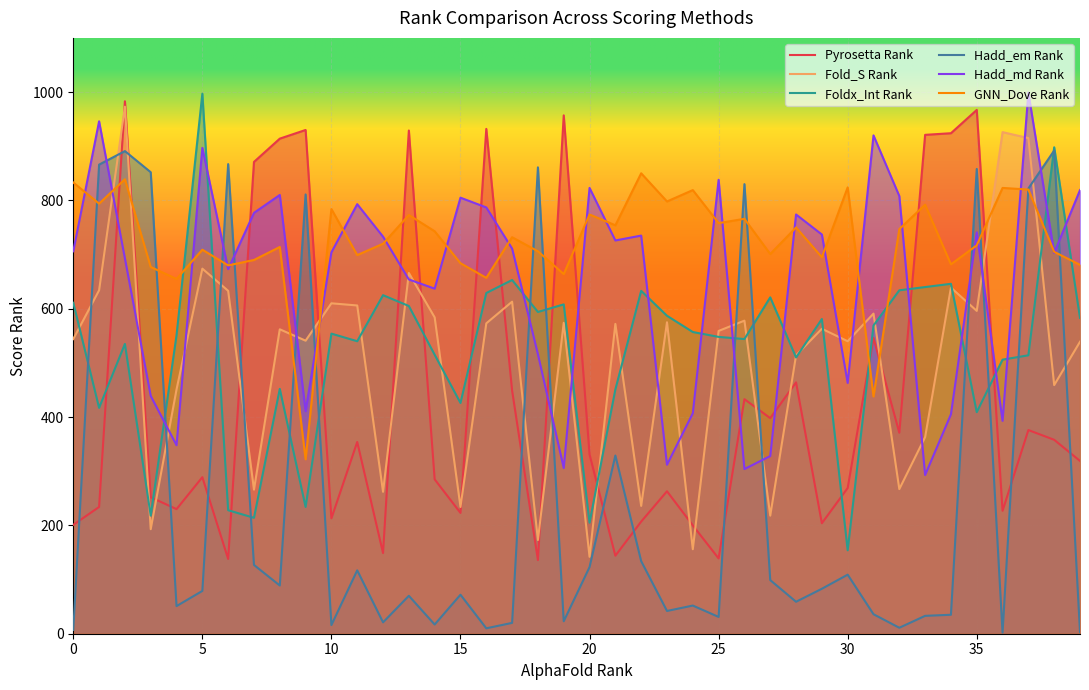

Between 26 and 37, which series saw the biggest shift?

Hadd_md Rank